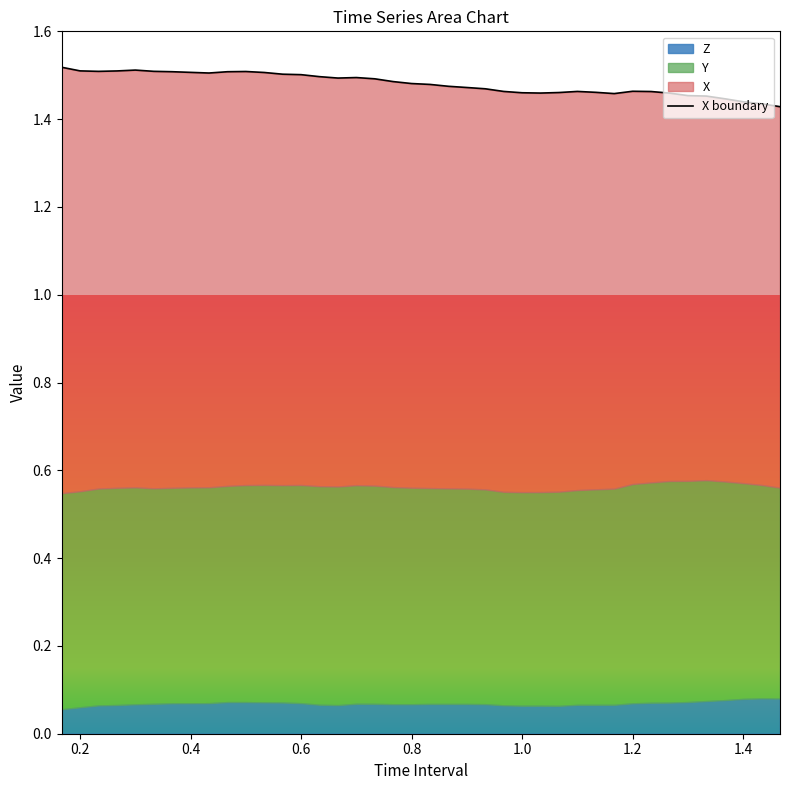

Is the value of Z at 12 greater than the value of X at Y?

No